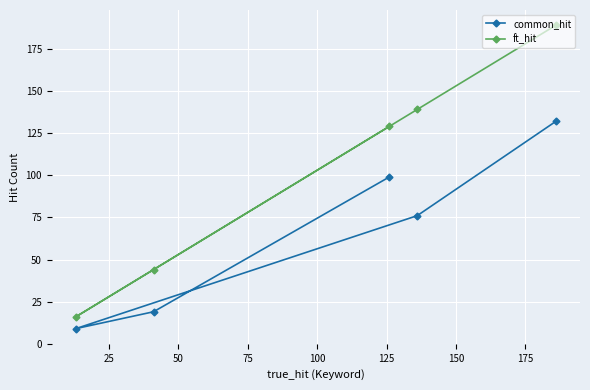

Which series has the widest spread of values?

ft_hit